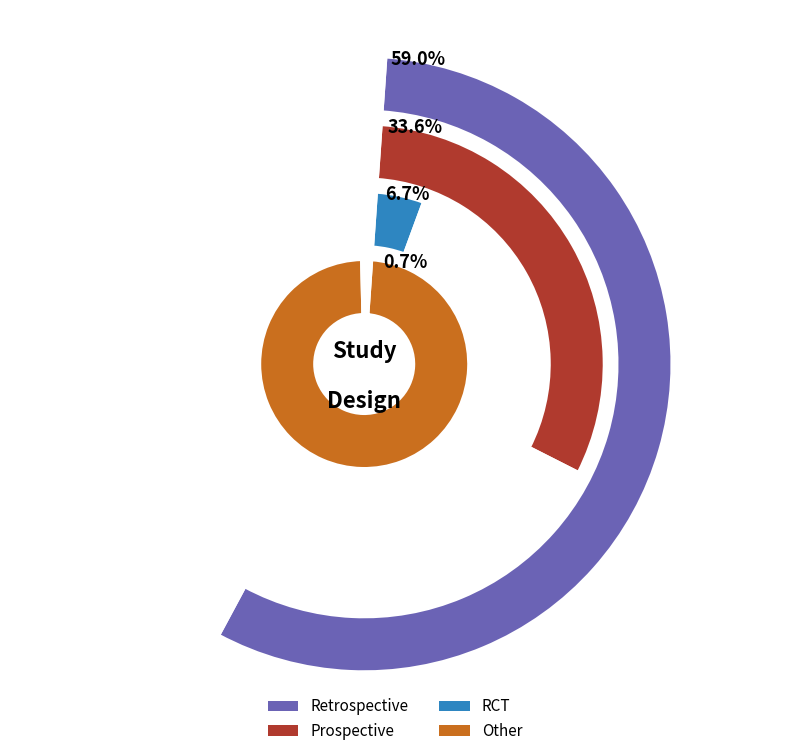

Count the number of slices in the pie.

4